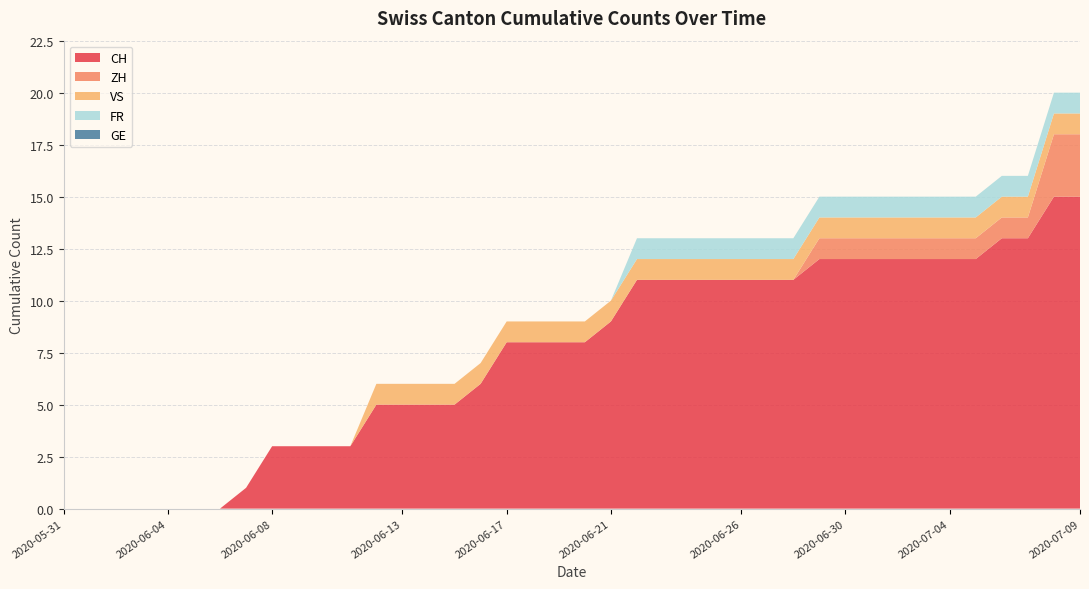

Reading left to right, what are all the values shown in this chart?

CH: 0	0	0	0	0	0	0	1	3	3	3	3	5	5	5	5	6	8	8	8	8	9	11	11	11	11	11	11	11	12	12	12	12	12	12	12	13	13	15	15
ZH: 0	0	0	0	0	0	0	0	0	0	0	0	0	0	0	0	0	0	0	0	0	0	0	0	0	0	0	0	0	1	1	1	1	1	1	1	1	1	3	3
VS: 0	0	0	0	0	0	0	0	0	0	0	0	1	1	1	1	1	1	1	1	1	1	1	1	1	1	1	1	1	1	1	1	1	1	1	1	1	1	1	1
FR: 0	0	0	0	0	0	0	0	0	0	0	0	0	0	0	0	0	0	0	0	0	0	1	1	1	1	1	1	1	1	1	1	1	1	1	1	1	1	1	1
GE: 0	0	0	0	0	0	0	0	0	0	0	0	0	0	0	0	0	0	0	0	0	0	0	0	0	0	0	0	0	0	0	0	0	0	0	0	0	0	0	0